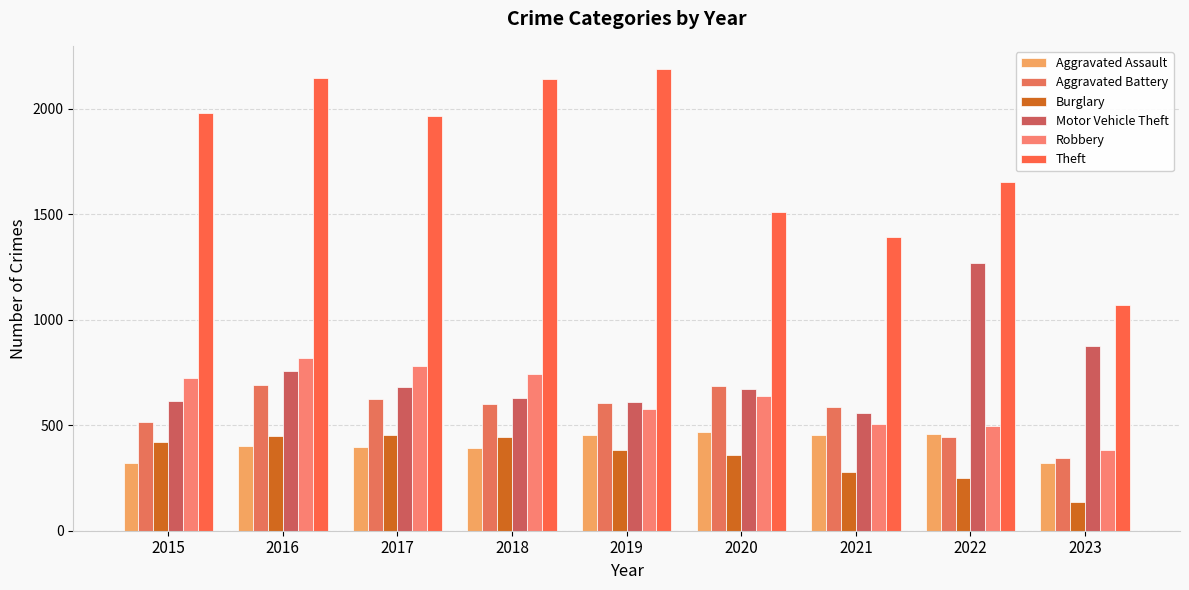

What is the average value of the Theft series?

1784